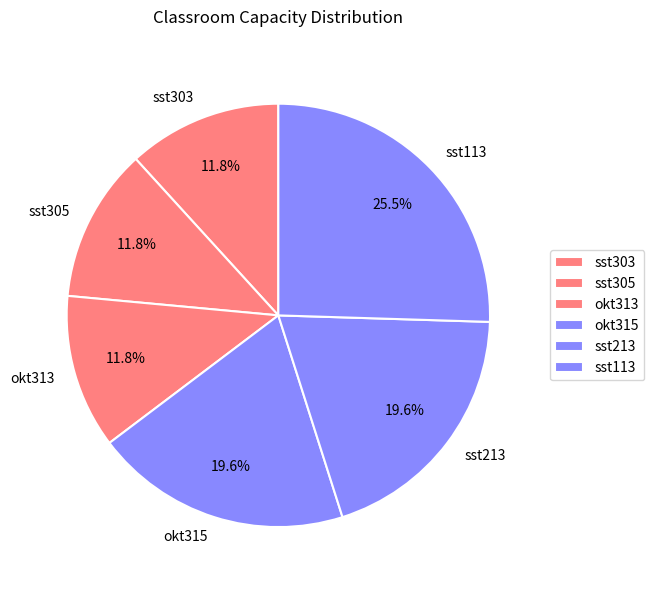

To the nearest percent, what is the average slice percentage?

17%